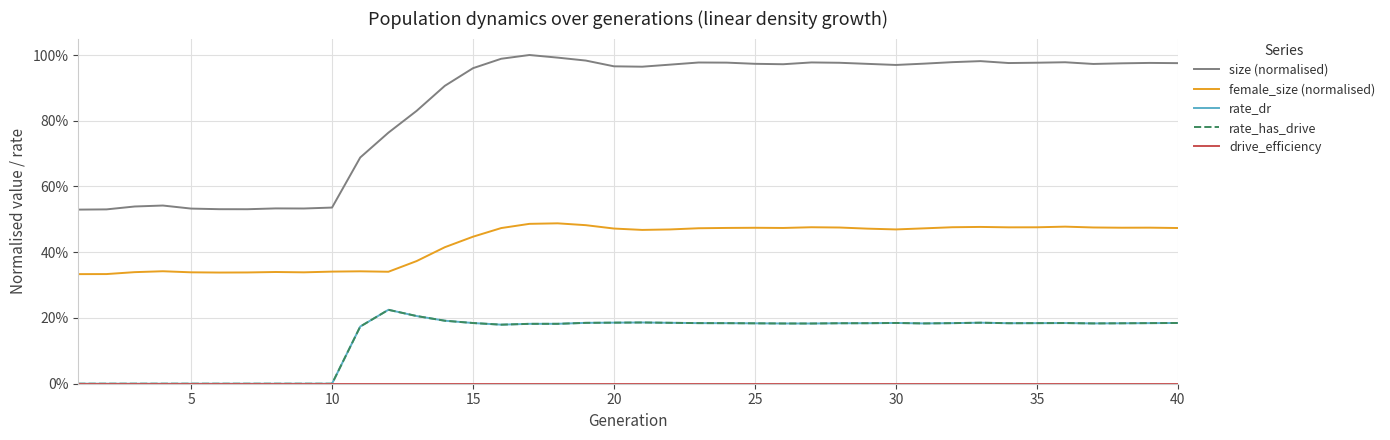

Does the chart display data point markers on the line(s)?

No